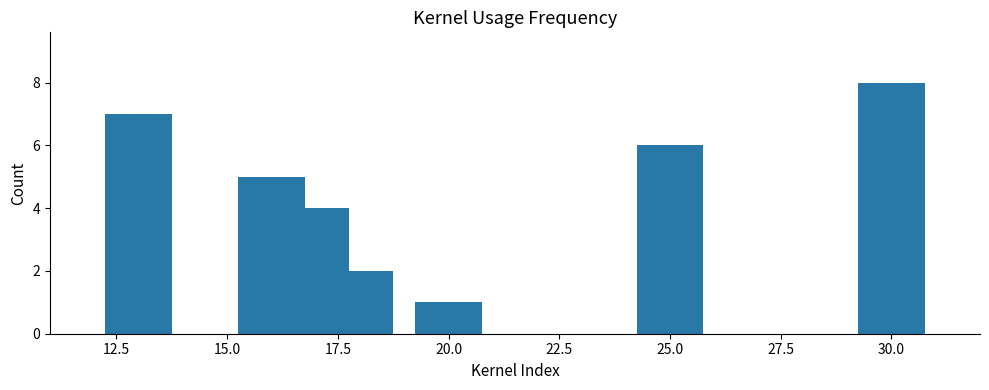

What is the maximum value shown in the chart?

8